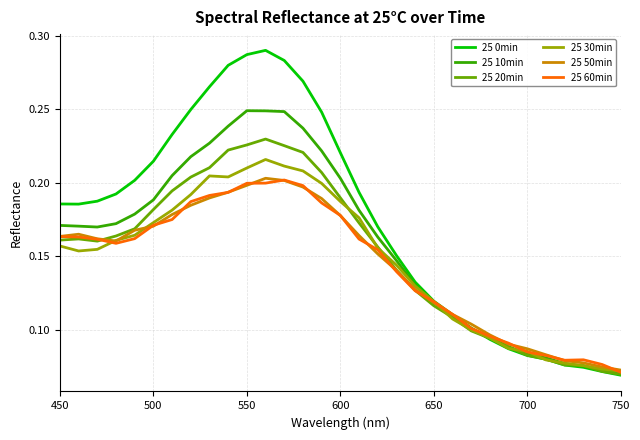

Which series has the largest total across all categories?

25 0min